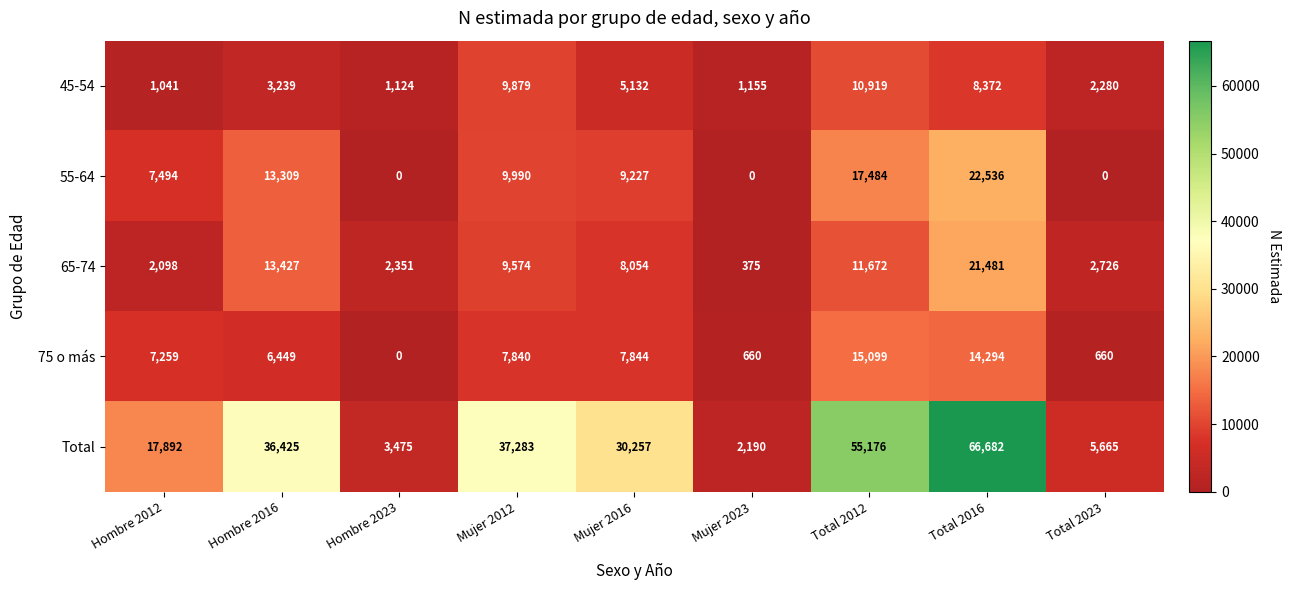

Which series has the widest spread of values?

Total